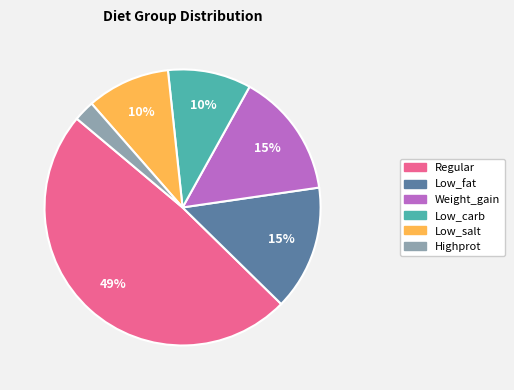

To the nearest percent, what is the average slice percentage?

17%